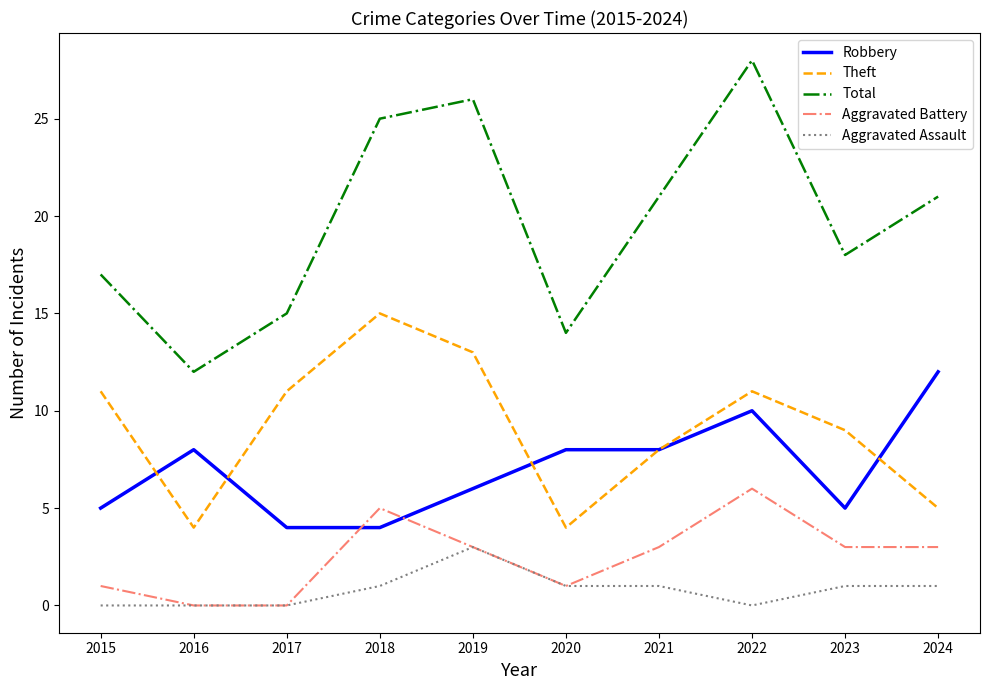

How many lines are shown in the chart?

5